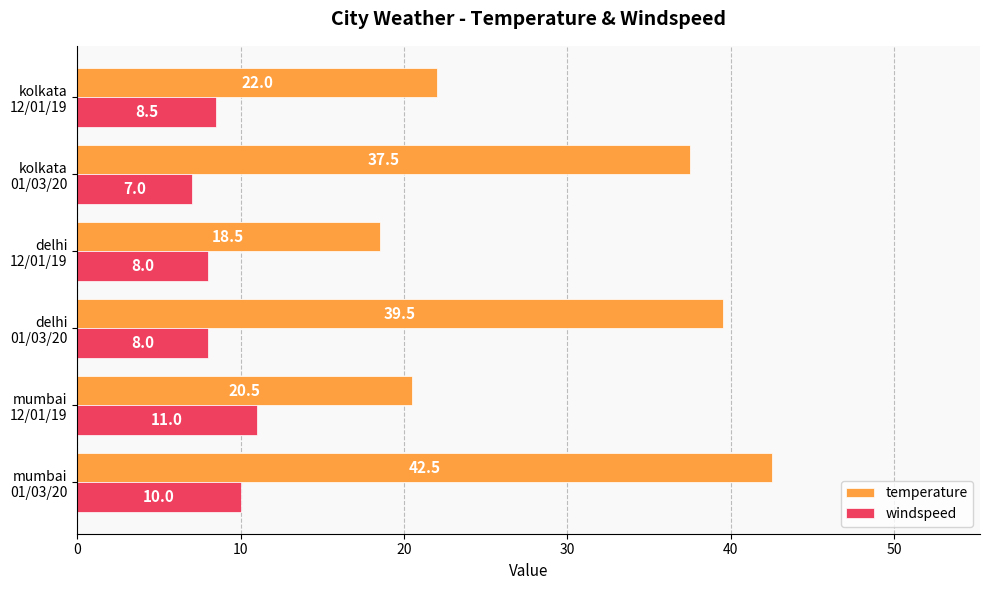

Rank the series by their maximum value, from highest to lowest.

temperature, windspeed